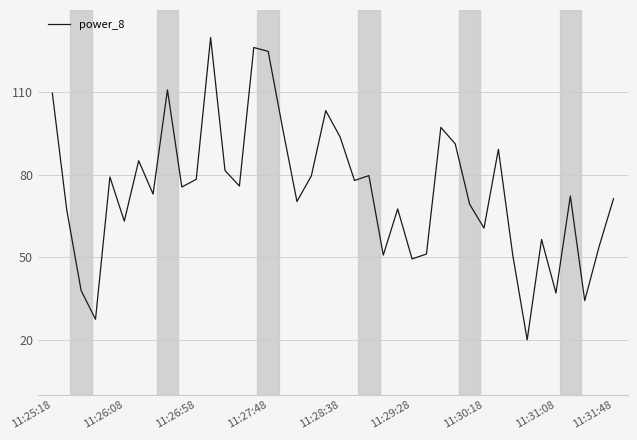

What is the greatest value displayed?

130.0